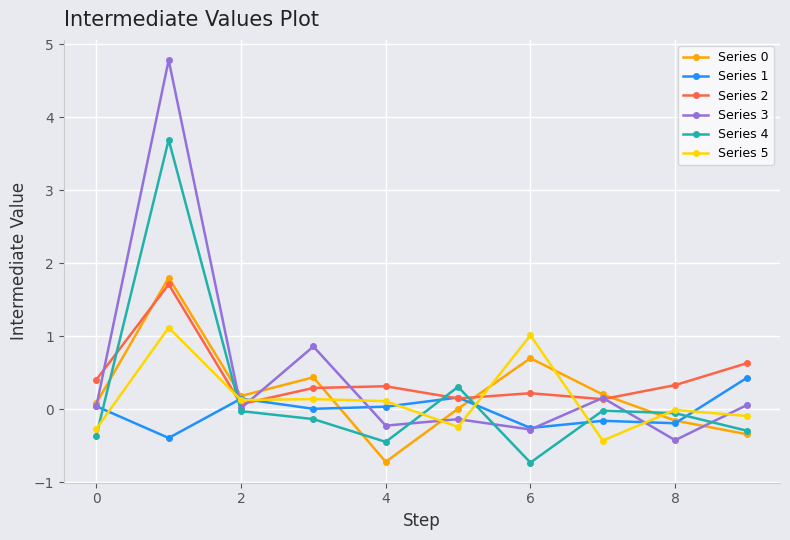

Count the number of data series in this chart.

6